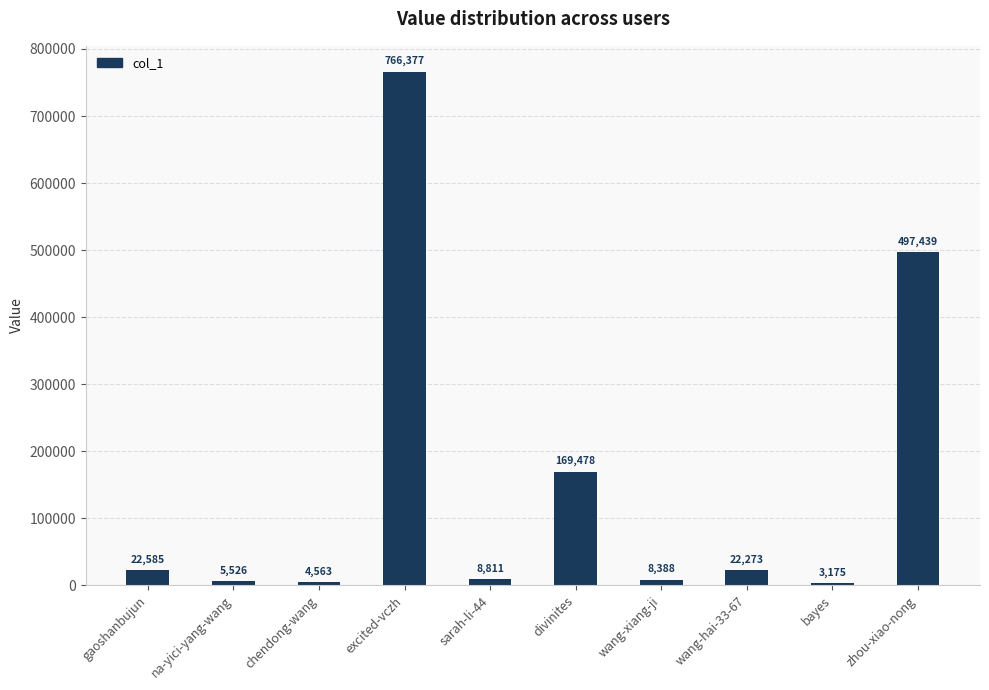

What is the label of the 9th bar from the left?

bayes